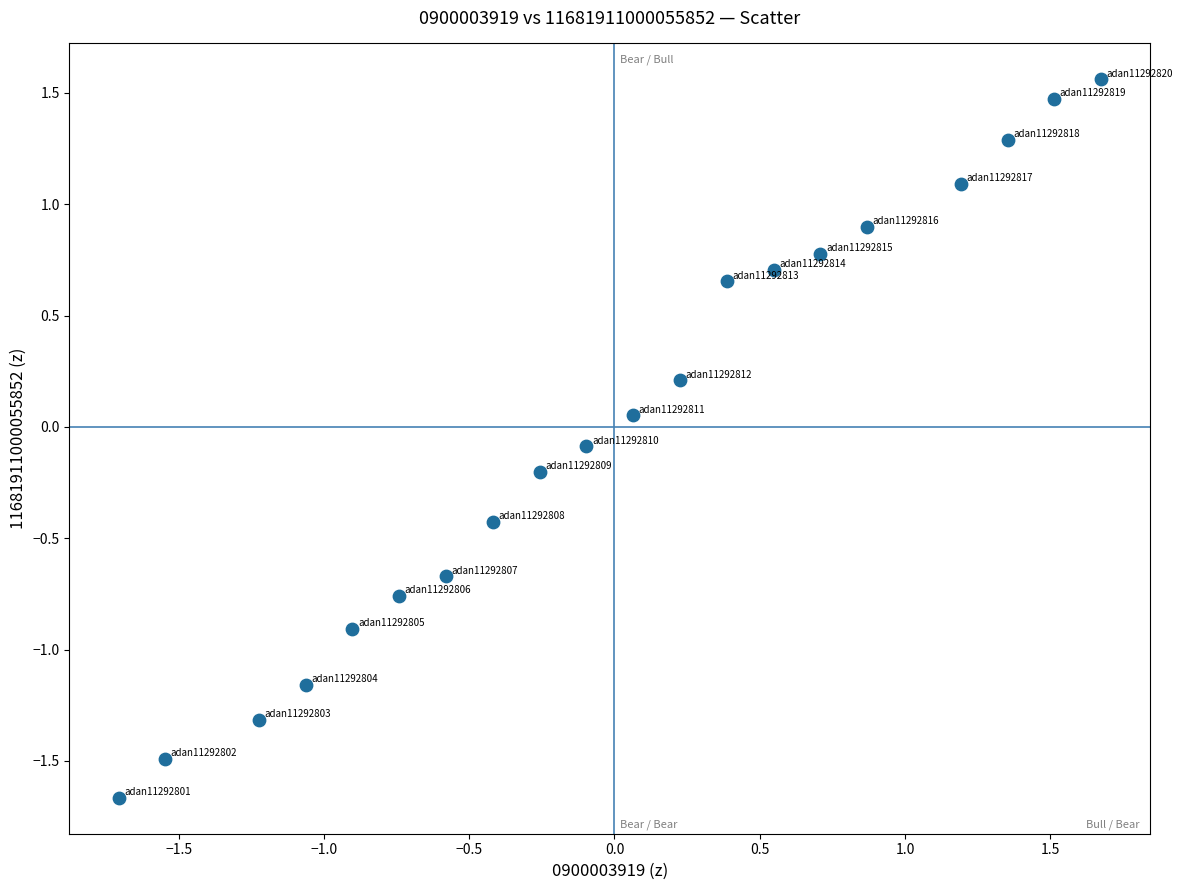

What is the range of Y values (max minus min)?

3.2